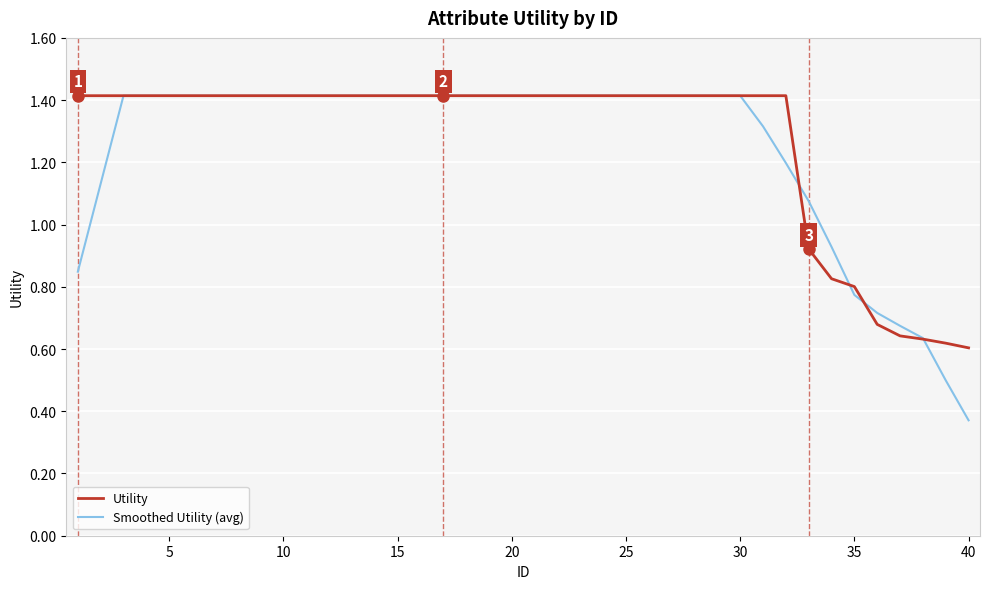

What is the maximum value shown in the chart?

1.4